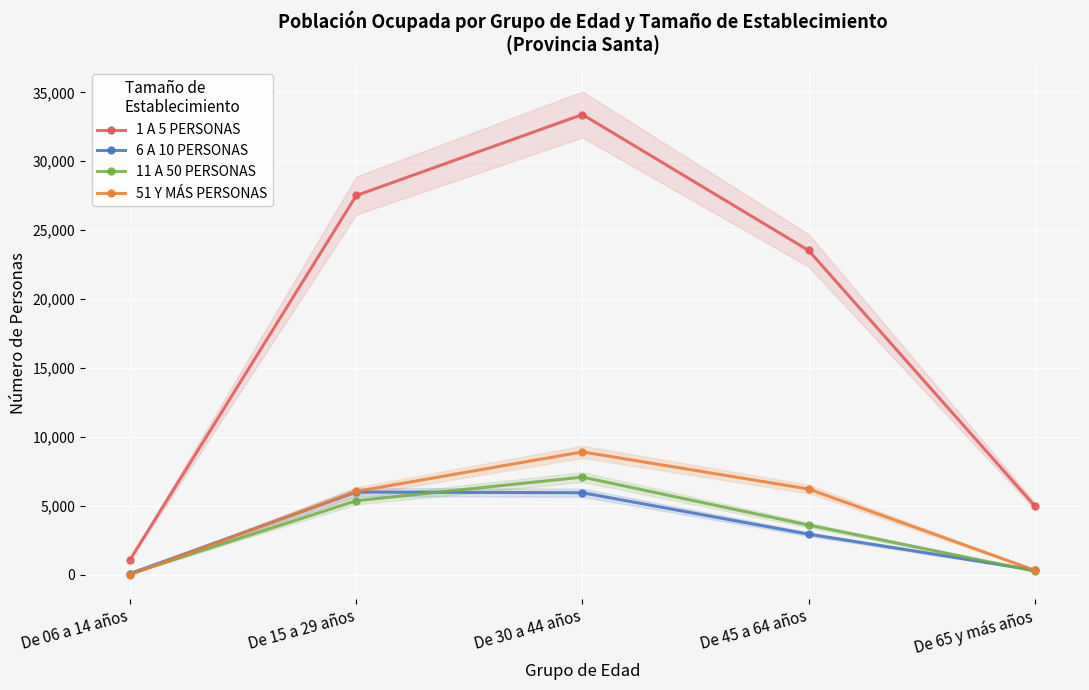

What value does the 1 A 5 PERSONAS series have at De 15 a 29 años?

27519